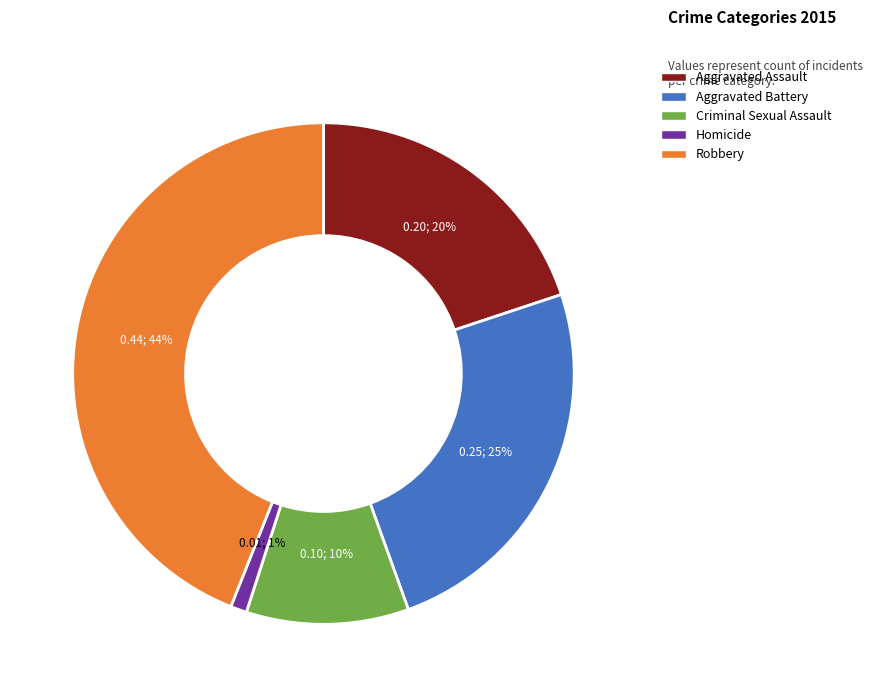

Does Robbery account for over 50% of the chart?

No